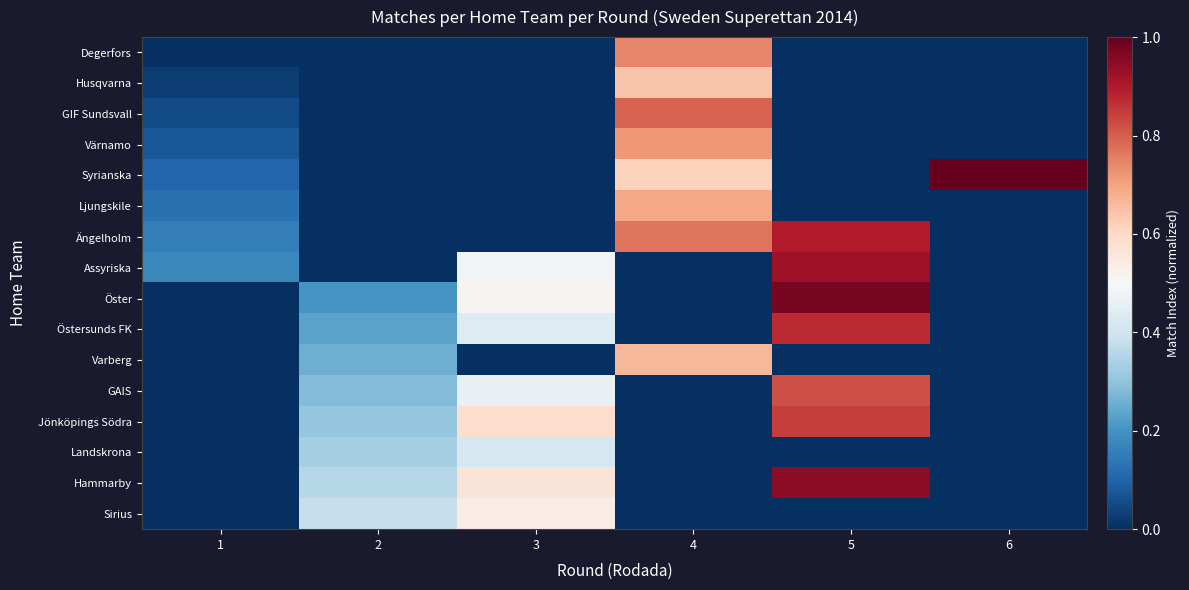

Which series has the largest total across all categories?

Hammarby